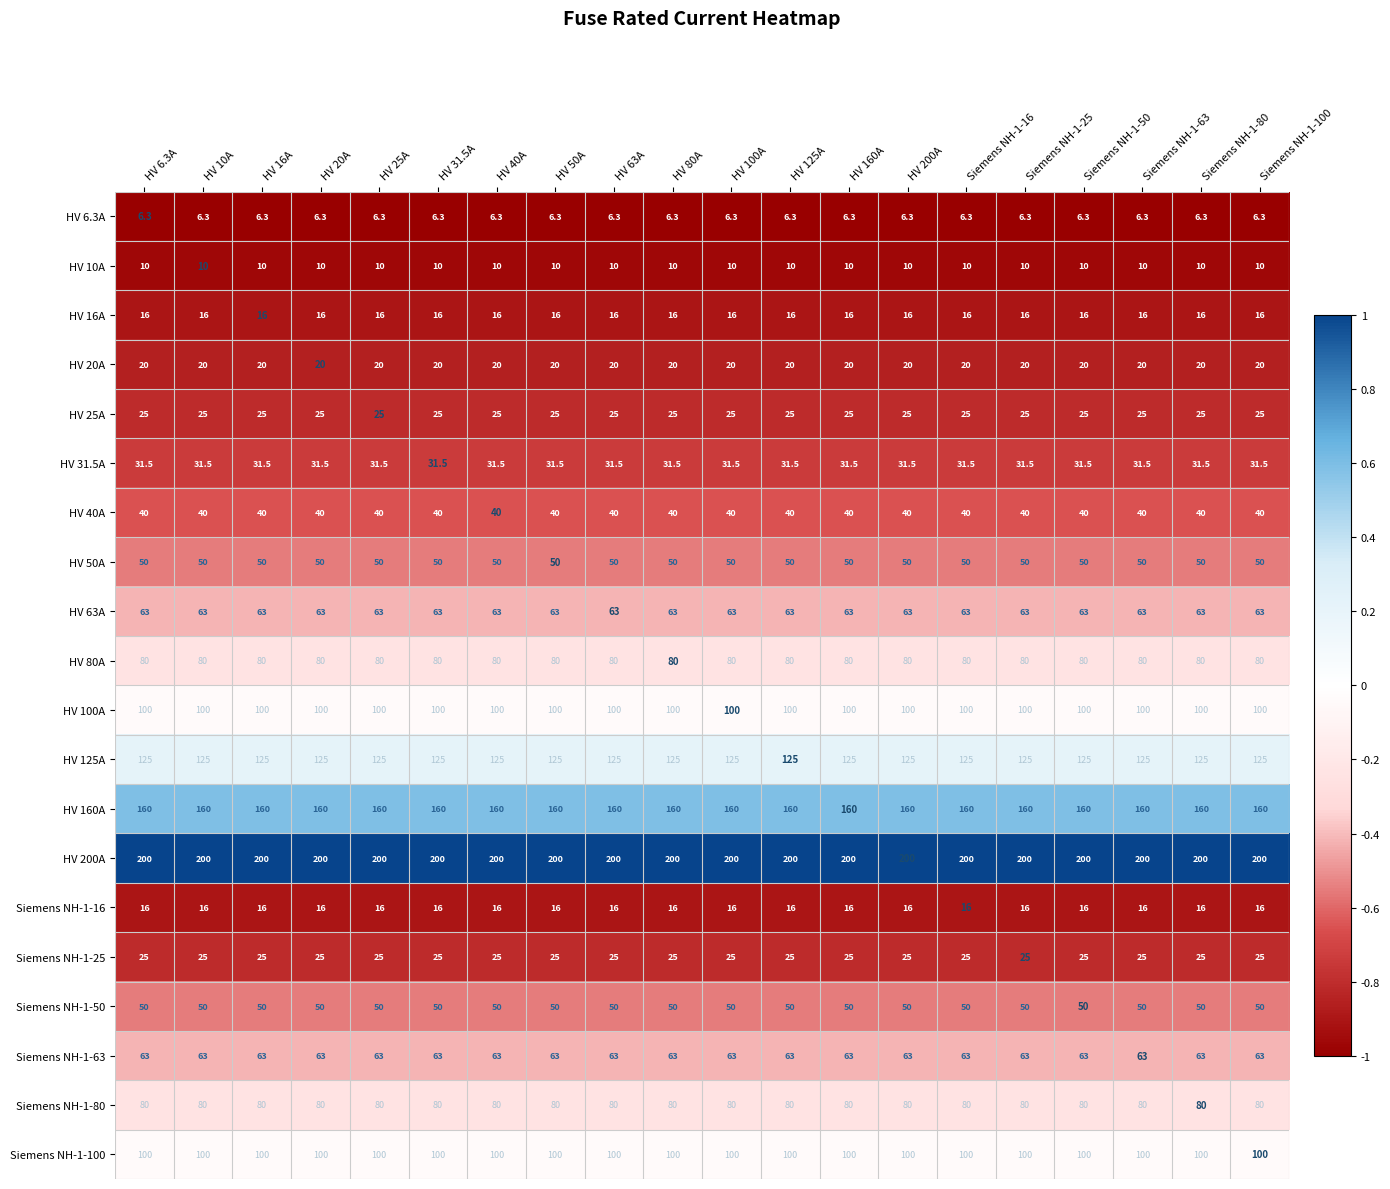

What is the sum of all HV 125A values?

2500.0